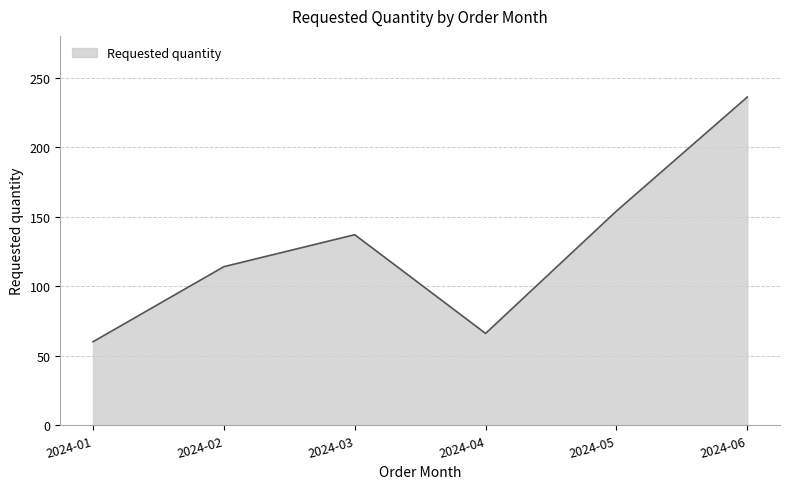

How many lines are shown in the chart?

1